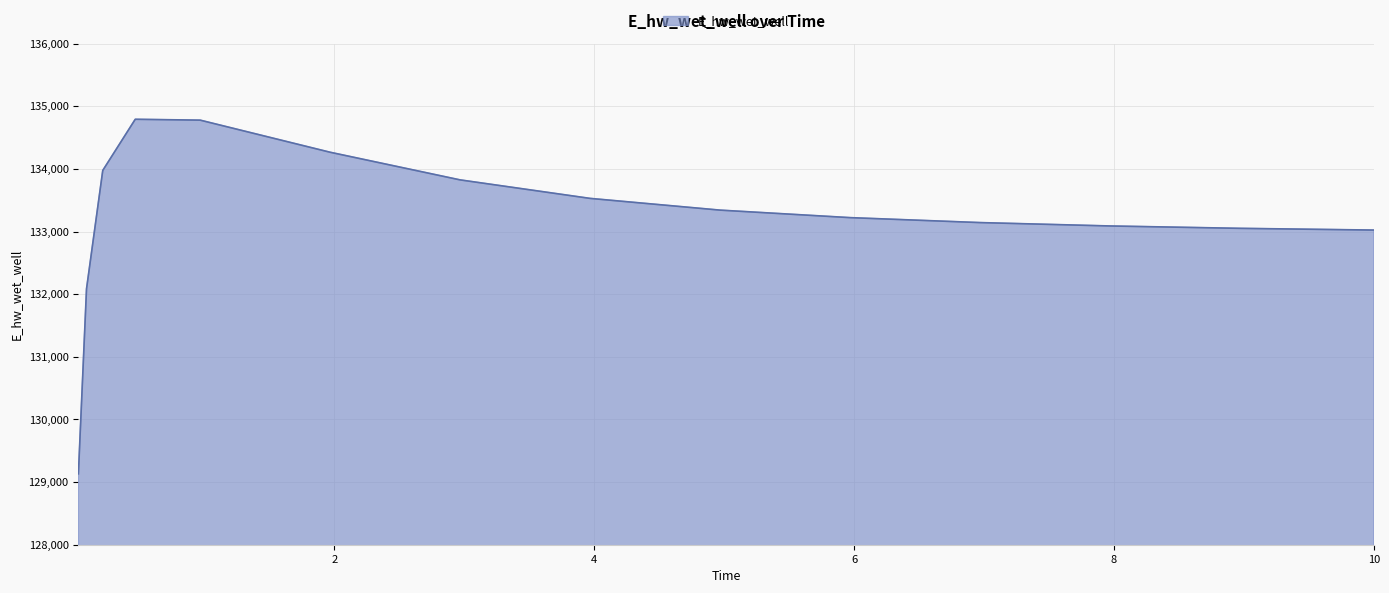

What is the greatest value displayed?

134793.5